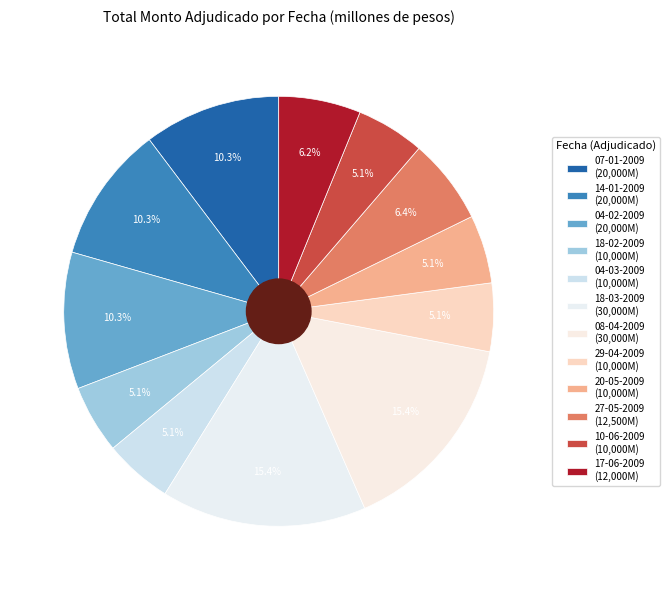

To the nearest percent, what is the difference between the largest and smallest slice percentages?

10%